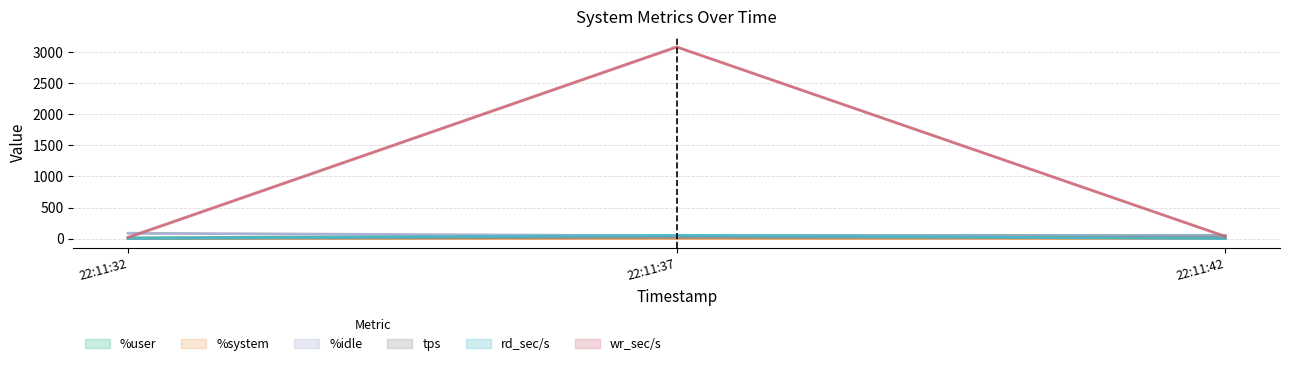

What is the maximum value for tps?

21.8